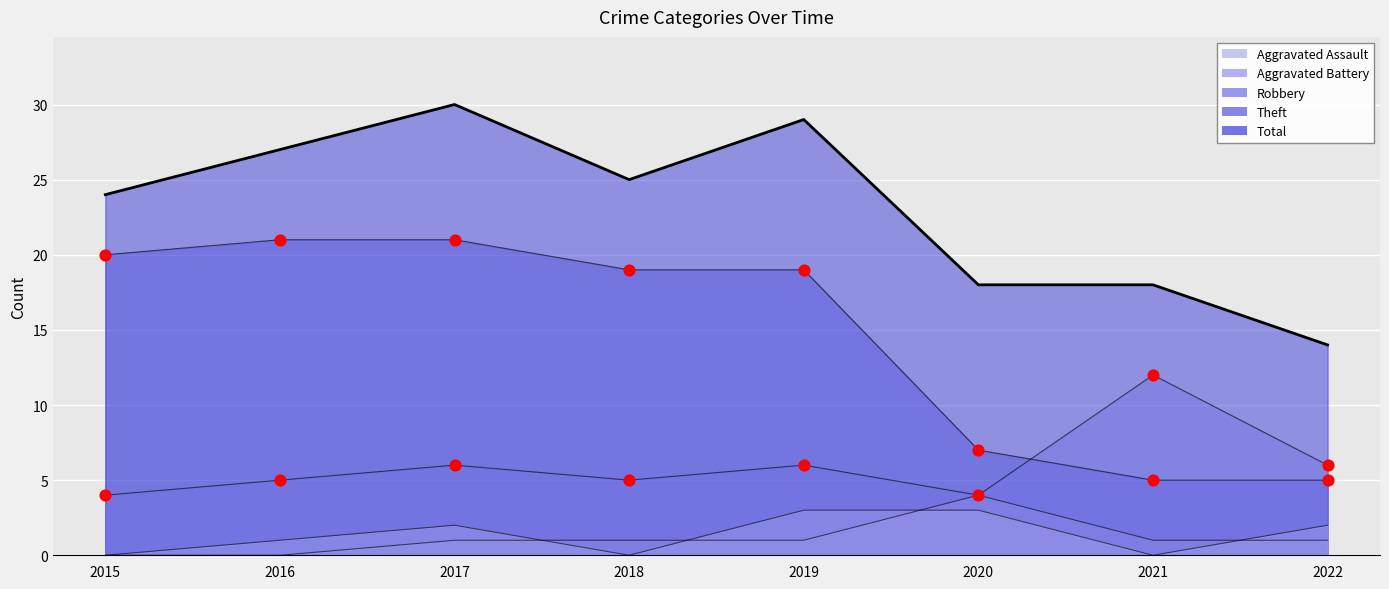

Which series has the largest total across all categories?

Total